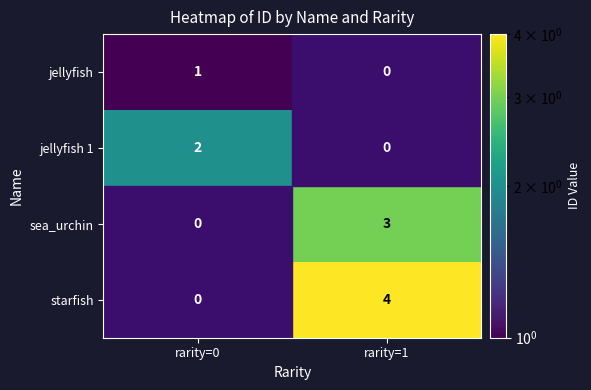

The sea_urchin series shows 3 at rarity=1. True or false?

True